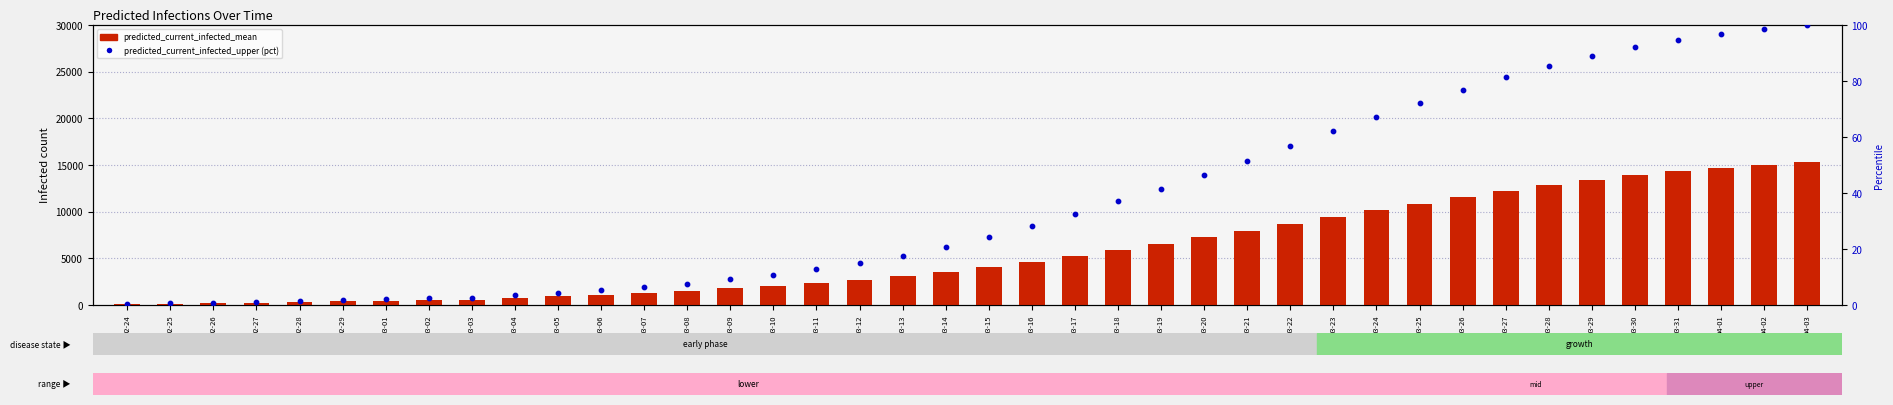

What is the total value across all series at 03-27?

12296.4